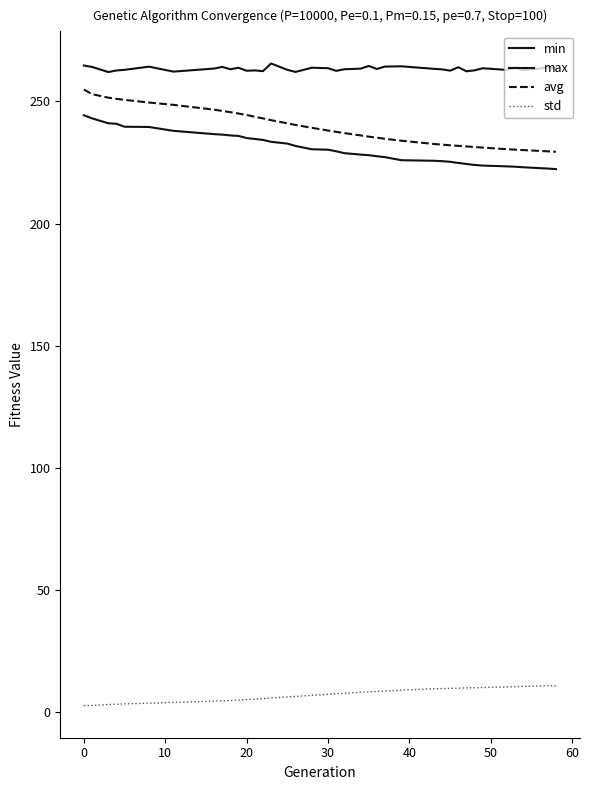

Is this an area chart (filled region under the line)?

No